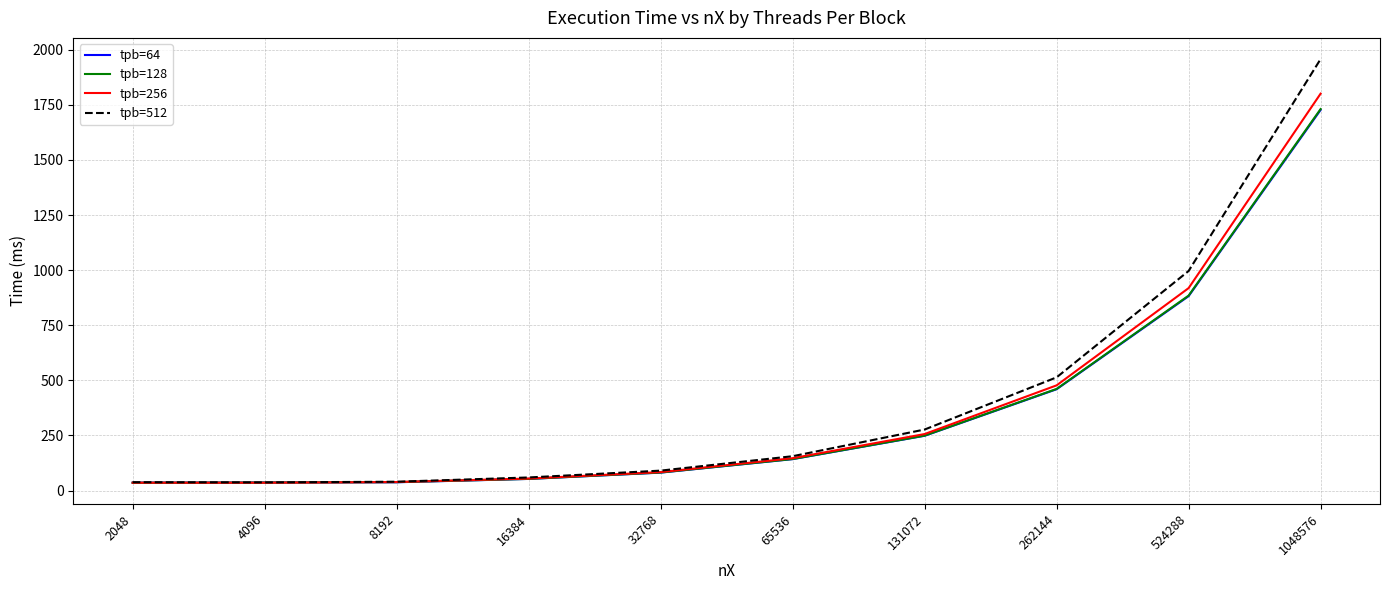

Which series has the largest total across all categories?

tpb=512